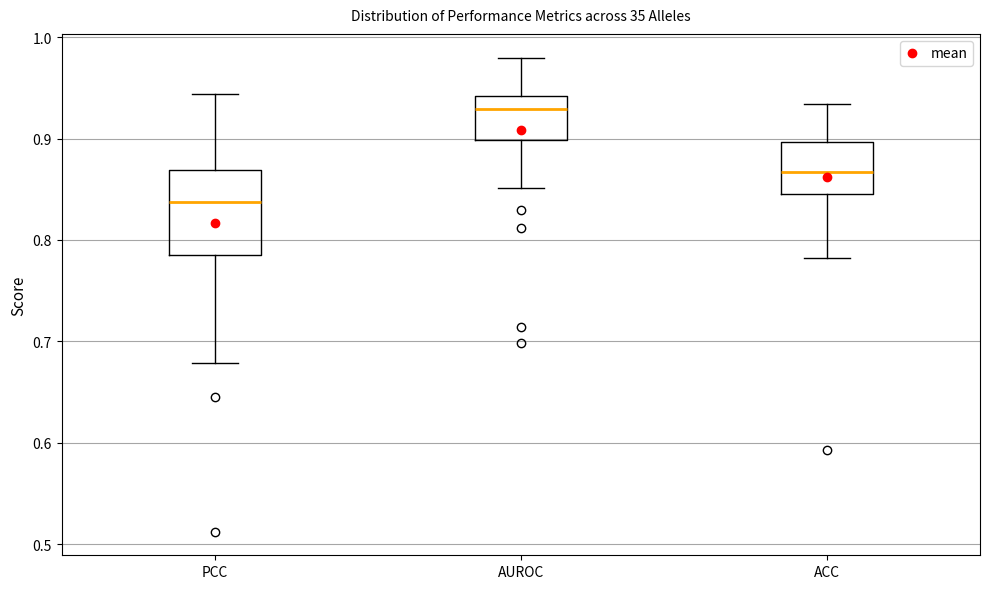

Reading left to right, read every box against the y-axis: the position of its median line, the range the box covers, and the ends of its whiskers. The values are not printed on the chart, so give them approximately, as read against the axis.

PCC: median 0.84, box 0.78 to 0.87, whiskers 0.68 to 0.94
AUROC: median 0.93, box 0.90 to 0.94, whiskers 0.85 to 0.98
ACC: median 0.87, box 0.85 to 0.90, whiskers 0.78 to 0.93